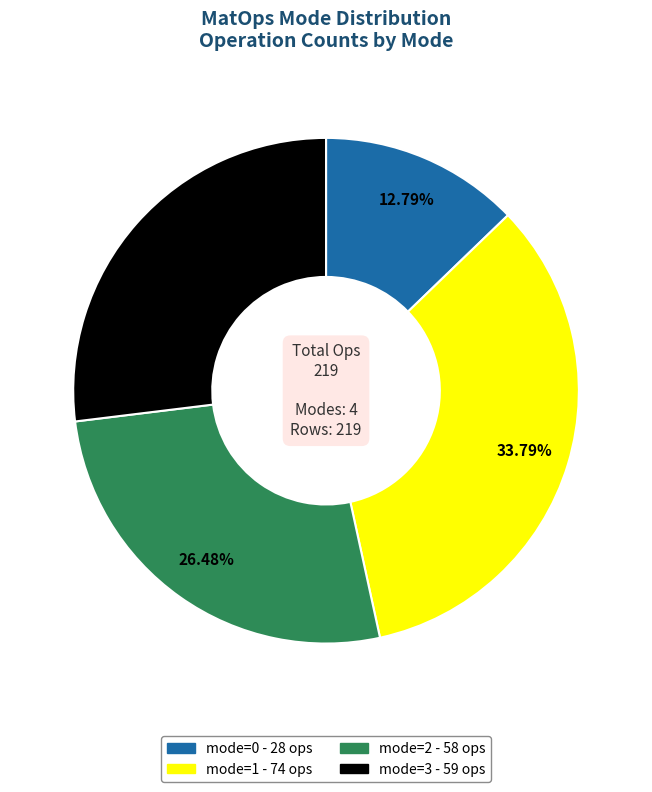

What is the ratio of the value at mode=0 to the value at mode=1?

0.4